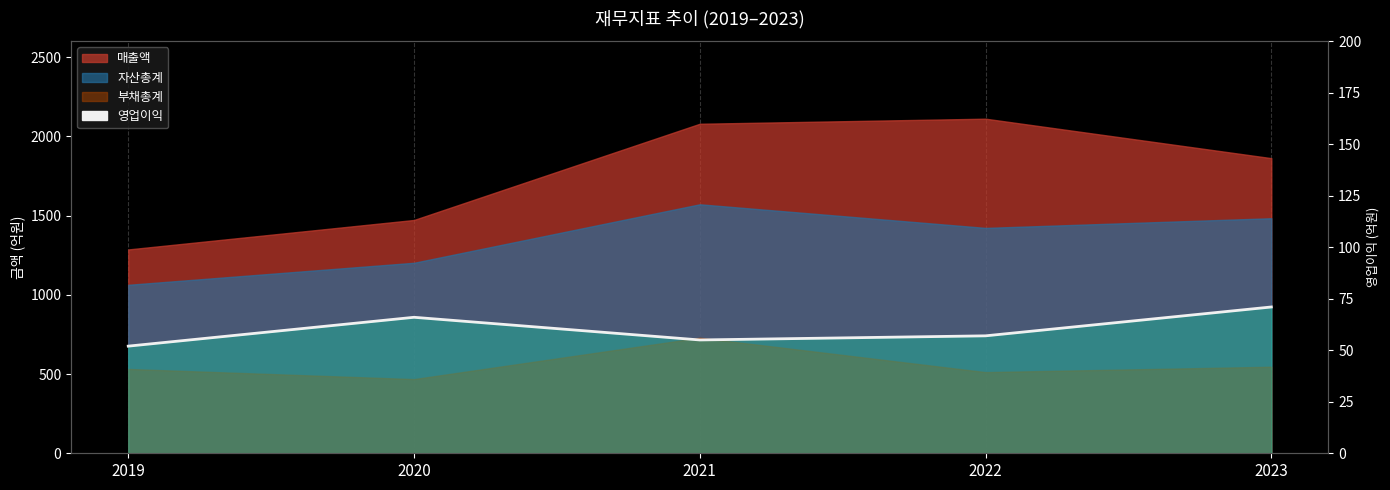

What value does the data have at 2022, to the nearest 5?

55